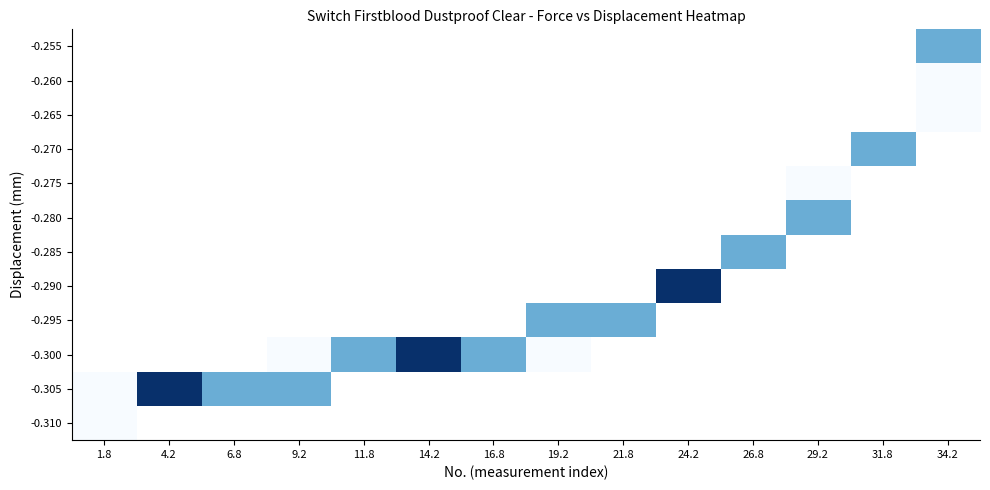

At 31.8, list the series in order from largest to smallest.

-0.310, -0.305, -0.300, -0.295, -0.290, -0.285, -0.280, -0.275, -0.270, -0.265, -0.260, -0.255